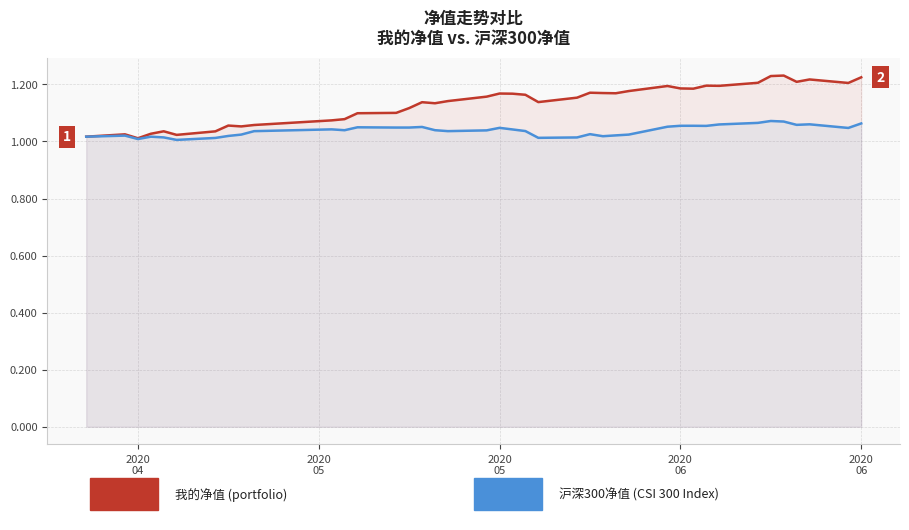

How many distinct data groups are displayed?

2